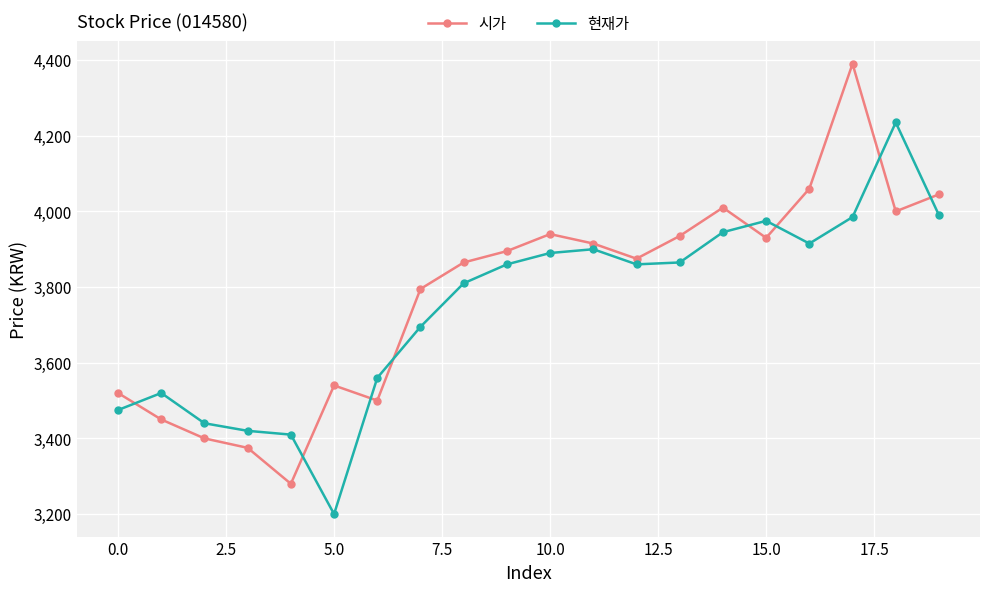

What is the maximum value for 시가?

4390